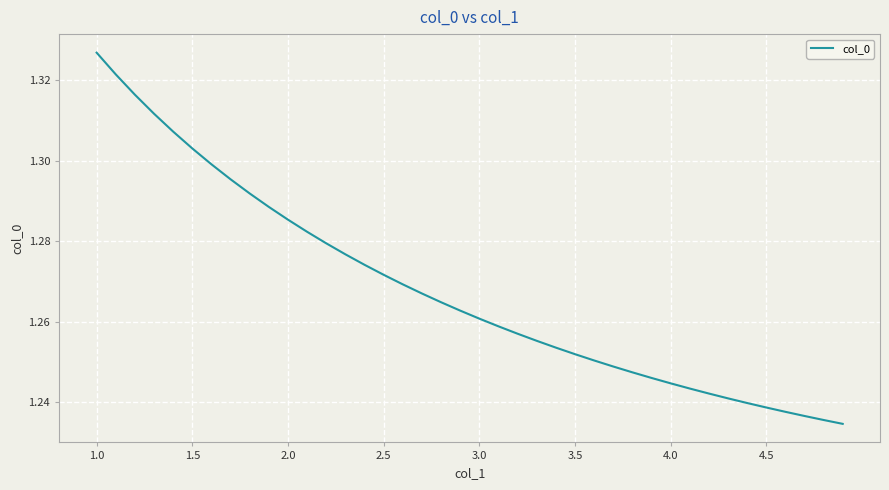

Which label corresponds to the largest value in the chart?

1.0